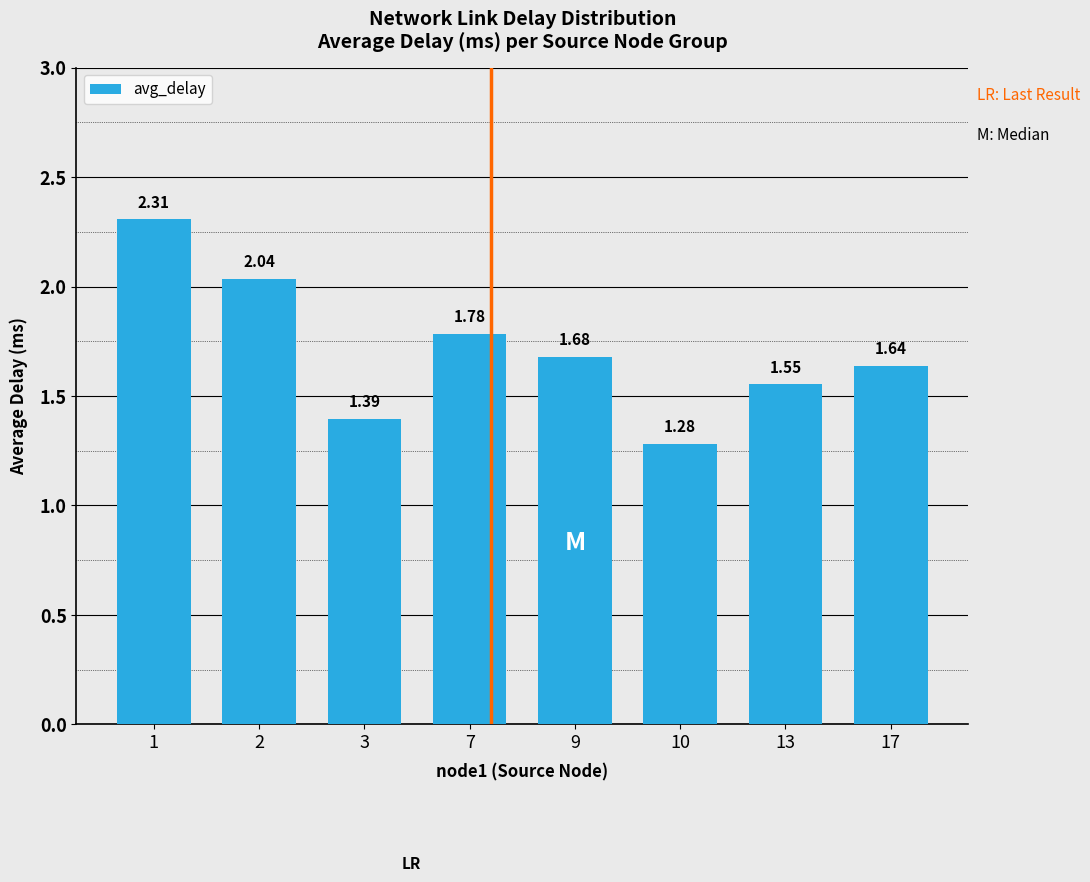

How many distinct data groups are displayed?

1